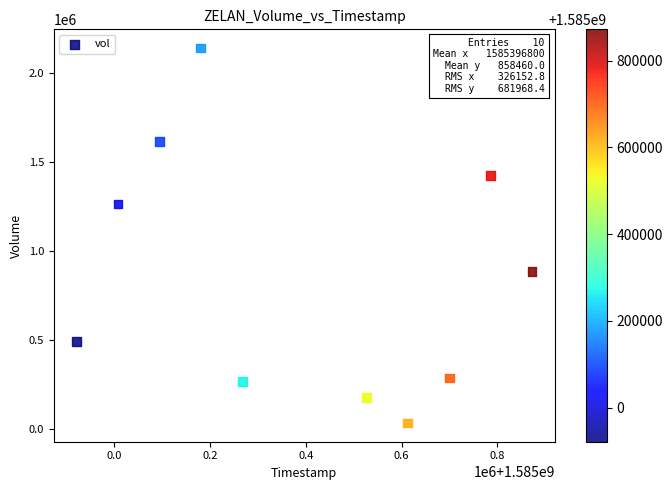

What is the range of X values (max minus min)?

950400